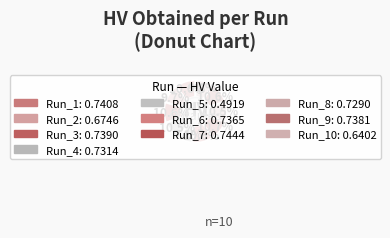

Does any single category account for the majority?

No